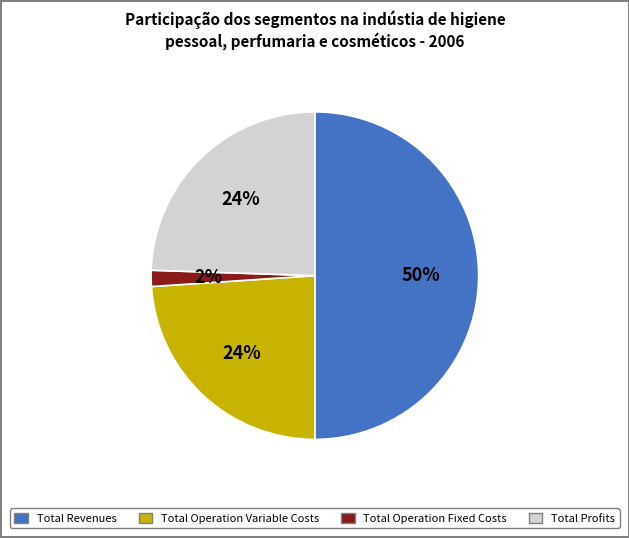

How many segments does this pie chart have?

4